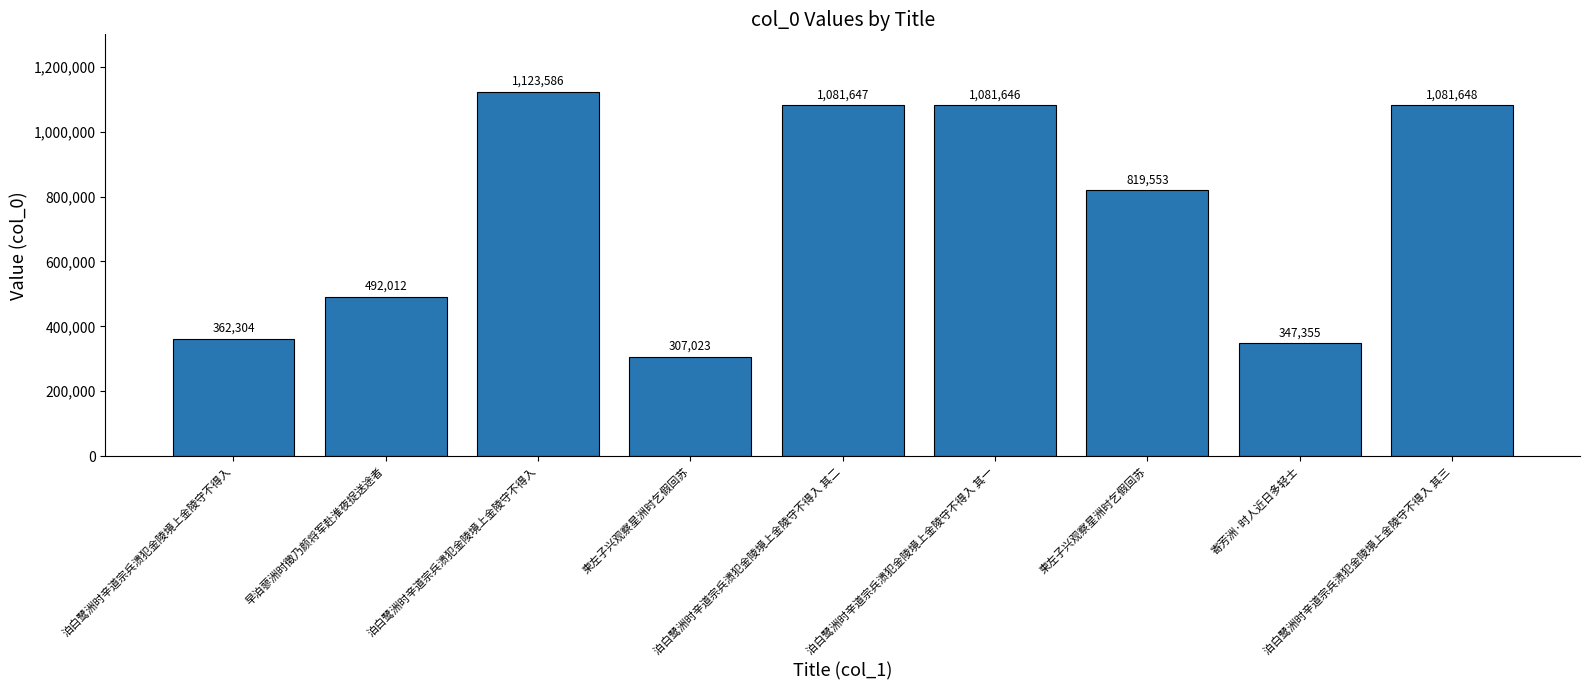

Are the bars horizontal?

No